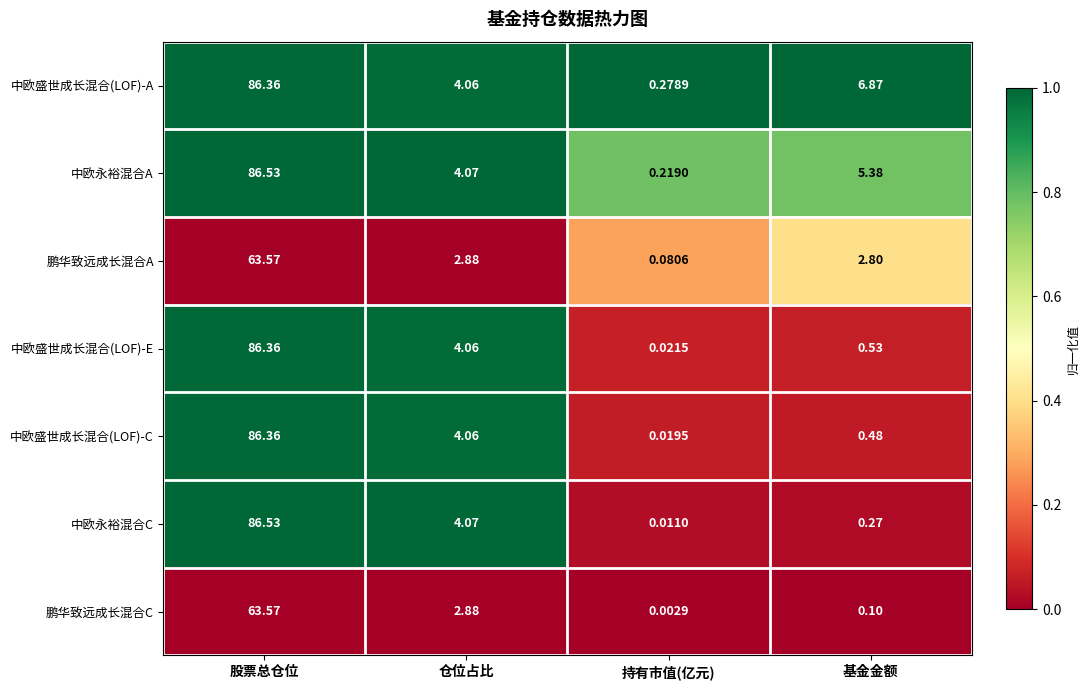

List the labels in order of 中欧盛世成长混合(LOF)-E value, smallest first.

持有市值(亿元), 基金金额, 仓位占比, 股票总仓位